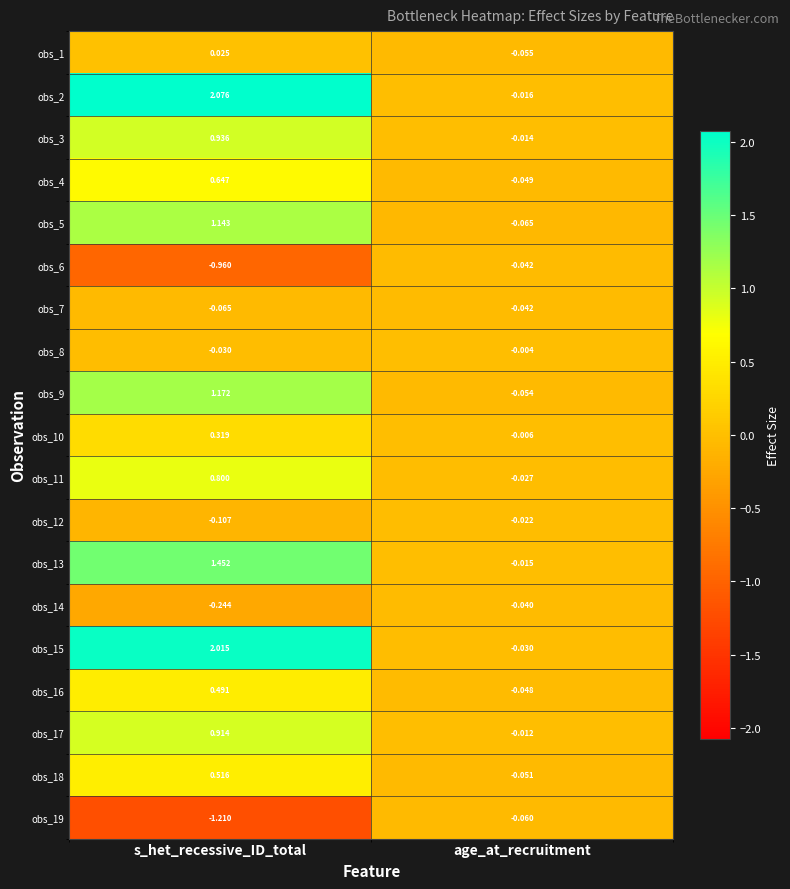

At which label does obs_17 reach its peak?

s_het_recessive_ID_total